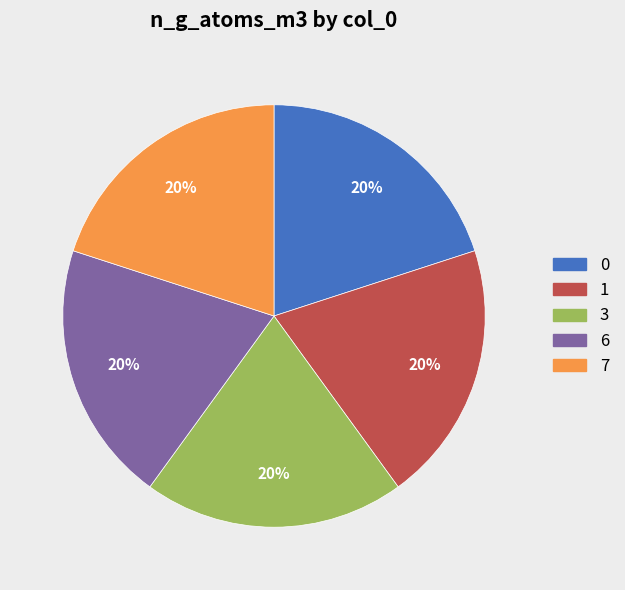

Does any single category account for the majority?

No